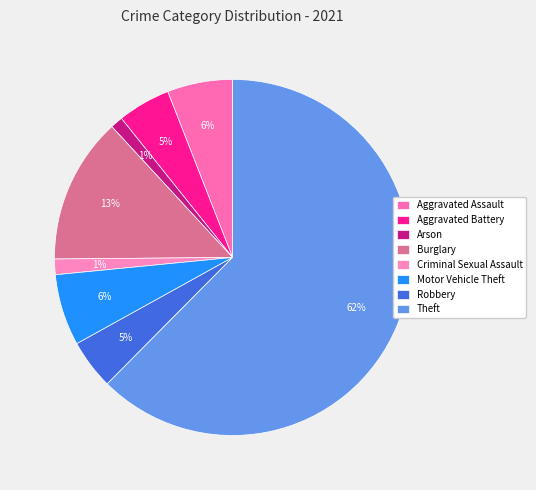

To the nearest percent, what is the difference between the largest and smallest slice percentages?

61%